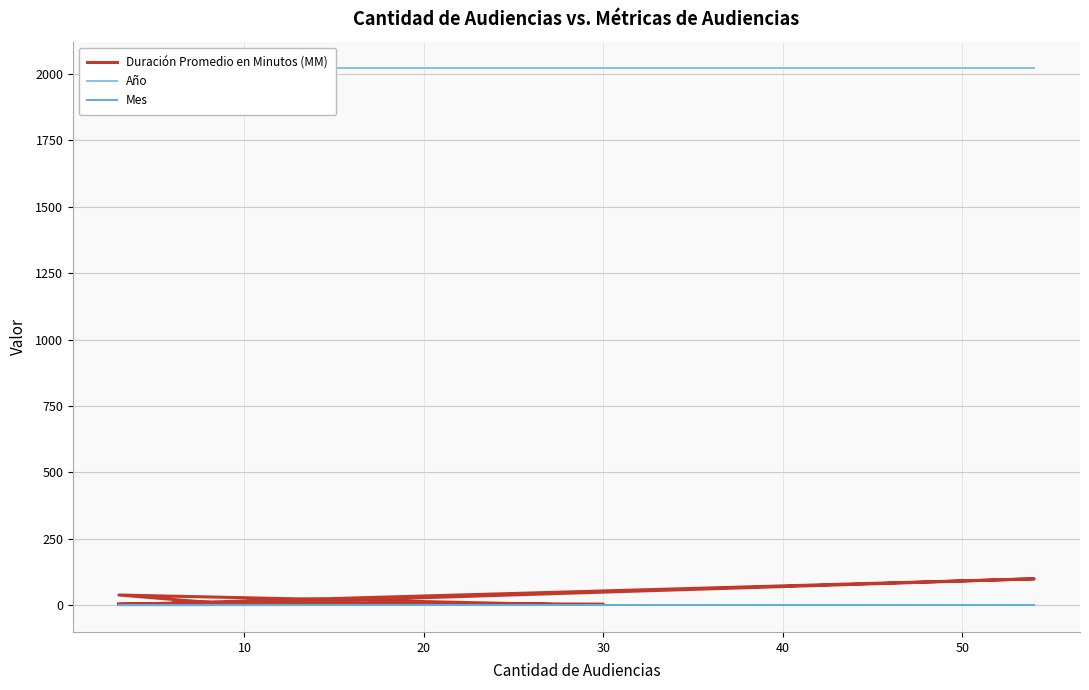

Read the Mes value at 10.

1